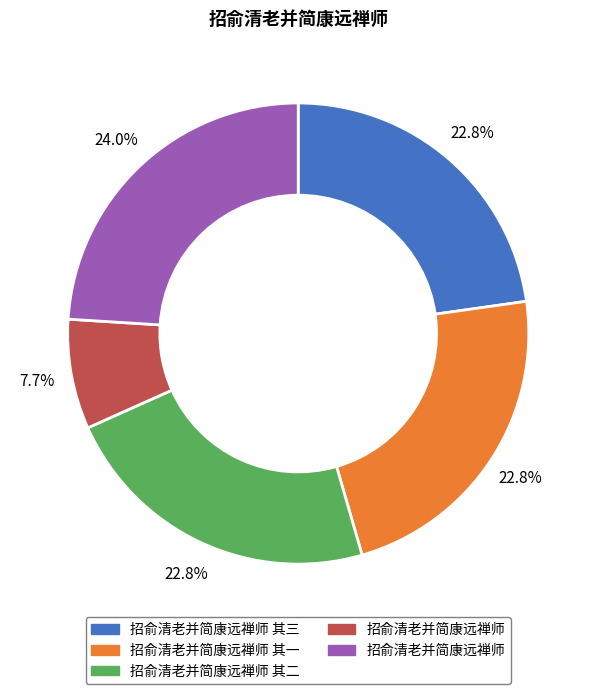

Does any single category account for the majority?

No